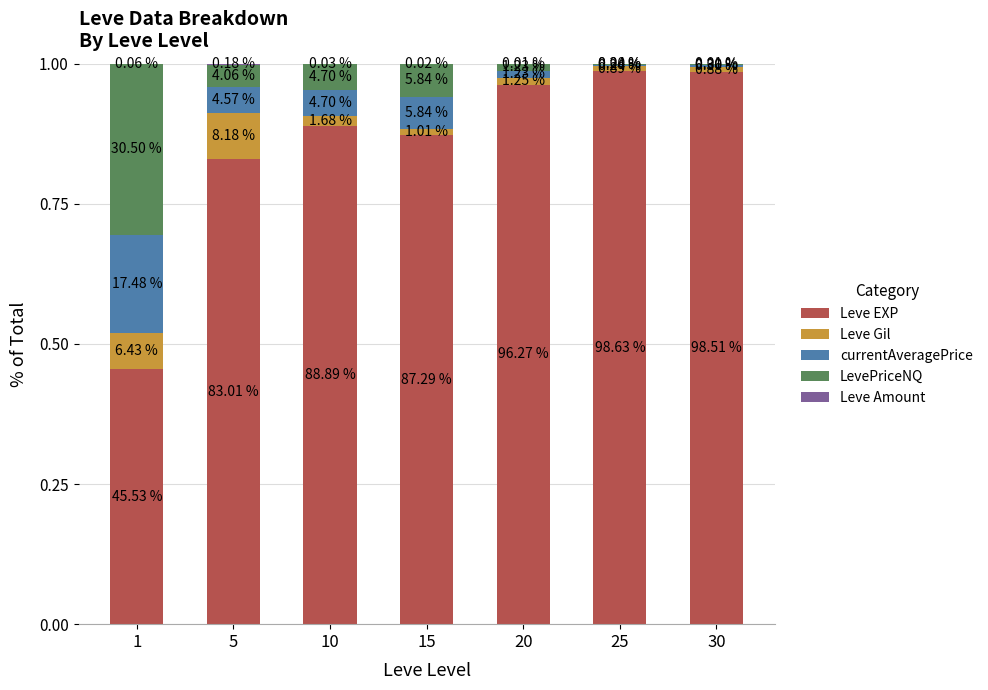

Are the bars horizontal?

No